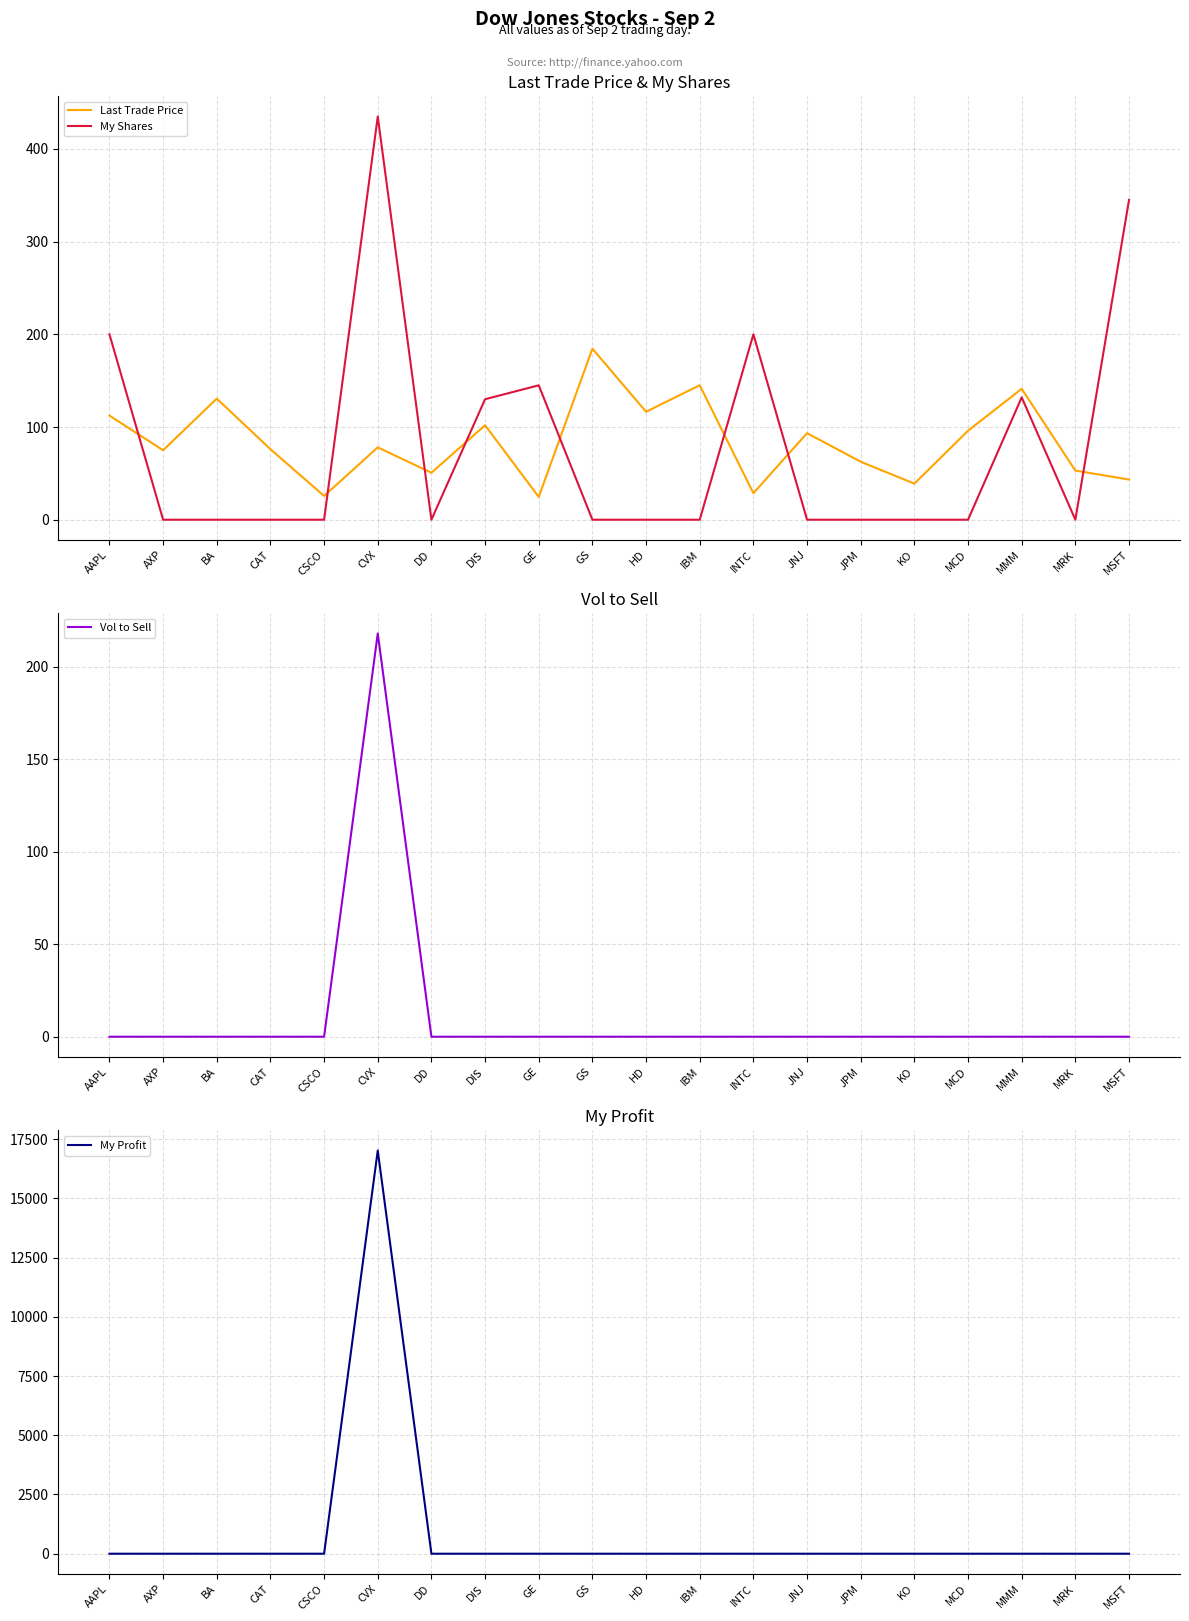

Is this an area chart (filled region under the line)?

No